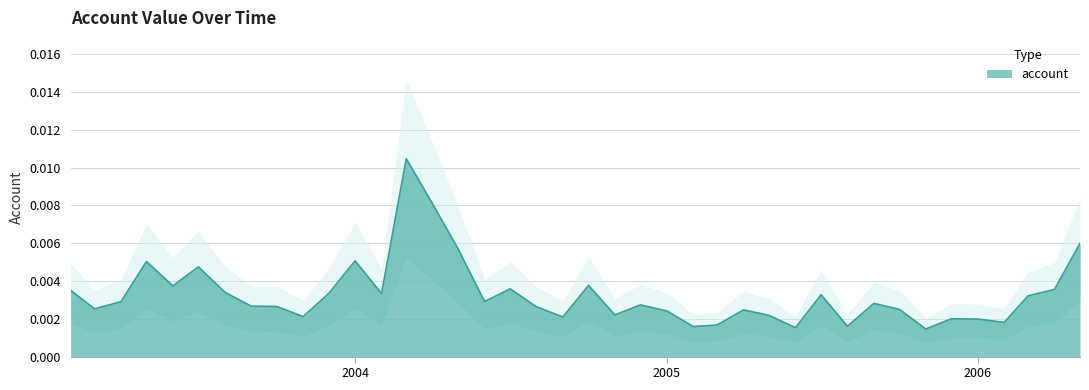

How many points are higher than both their immediate neighbors (excluding endpoints)?

11